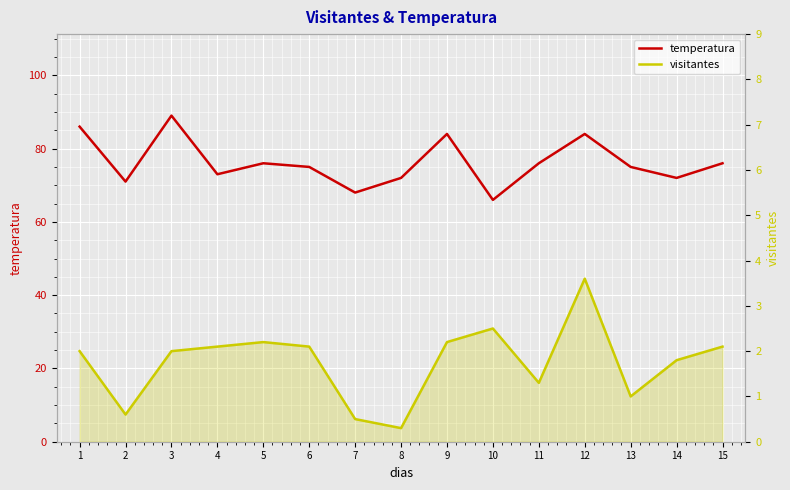

How many distinct data groups are displayed?

2